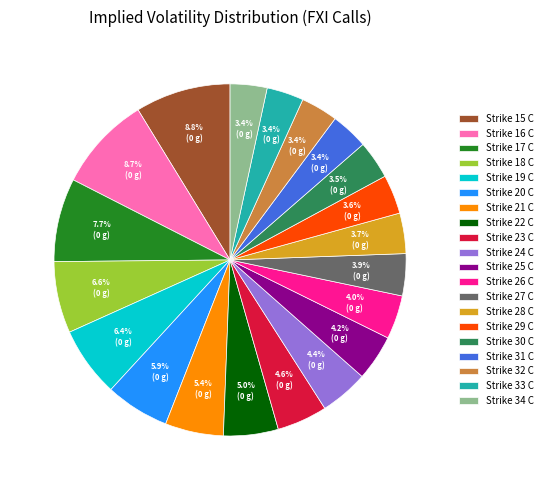

To the nearest percent, what is the difference between the Strike 22 C and Strike 26 C slice percentages?

1%